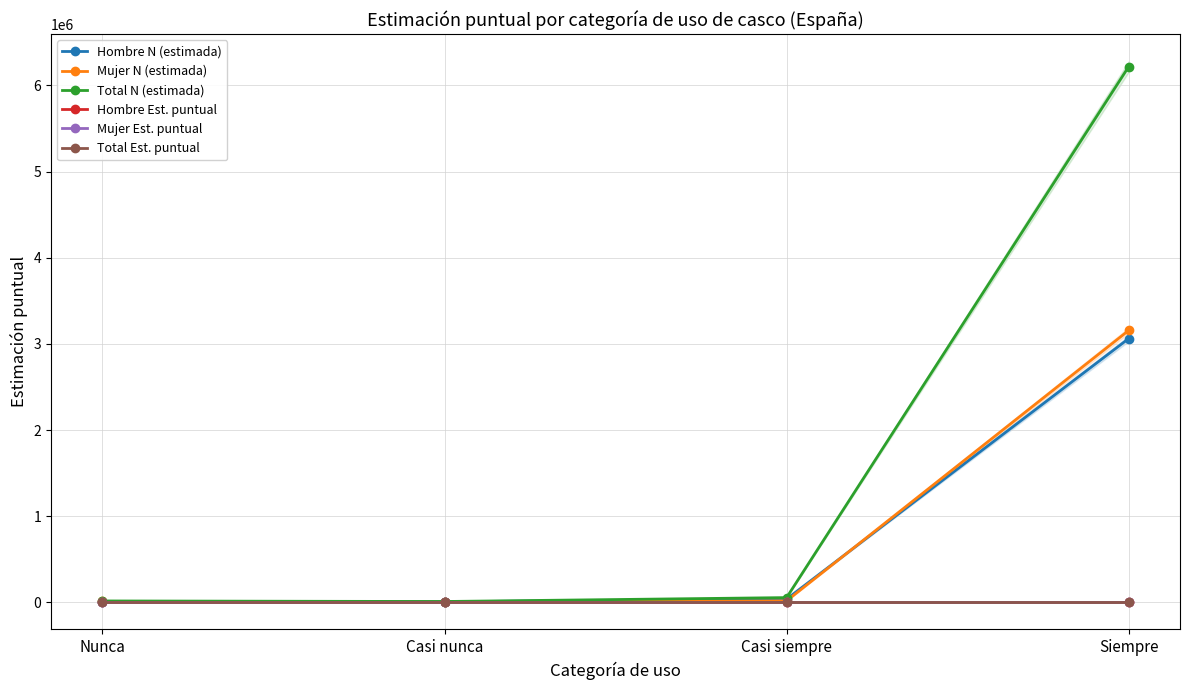

True or false: Hombre Est. puntual and Mujer N (estimada) intersect in this chart.

False